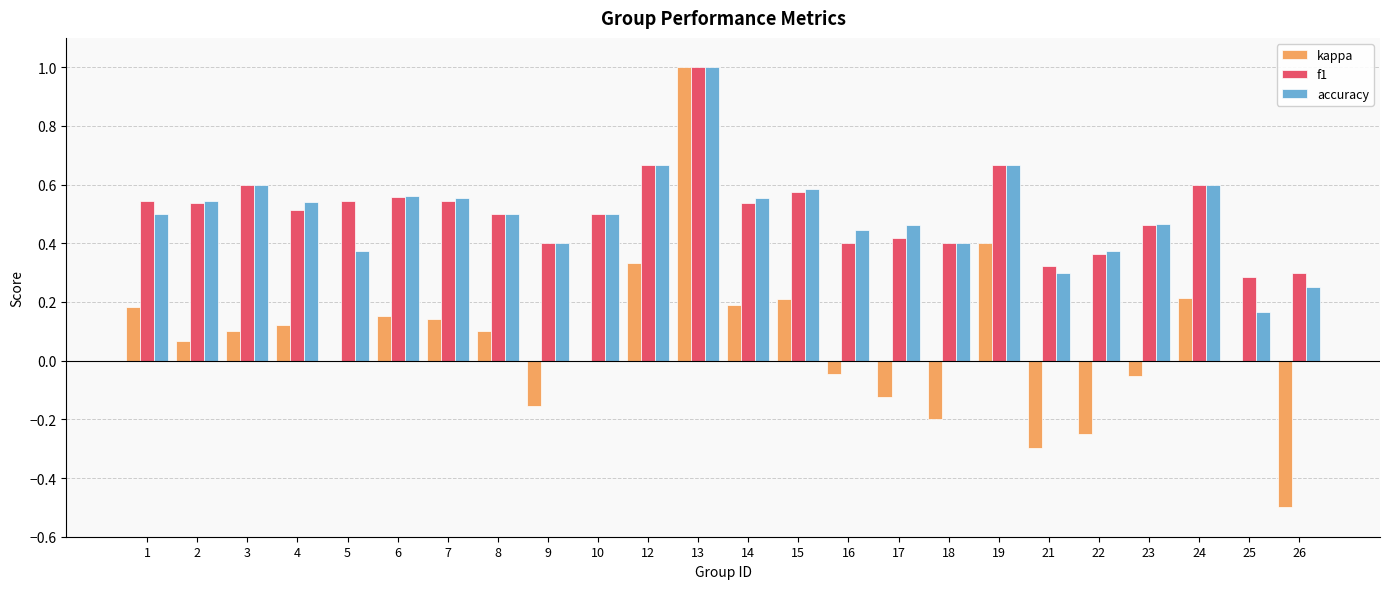

Is it true that accuracy equals 0.6 at 14?

True